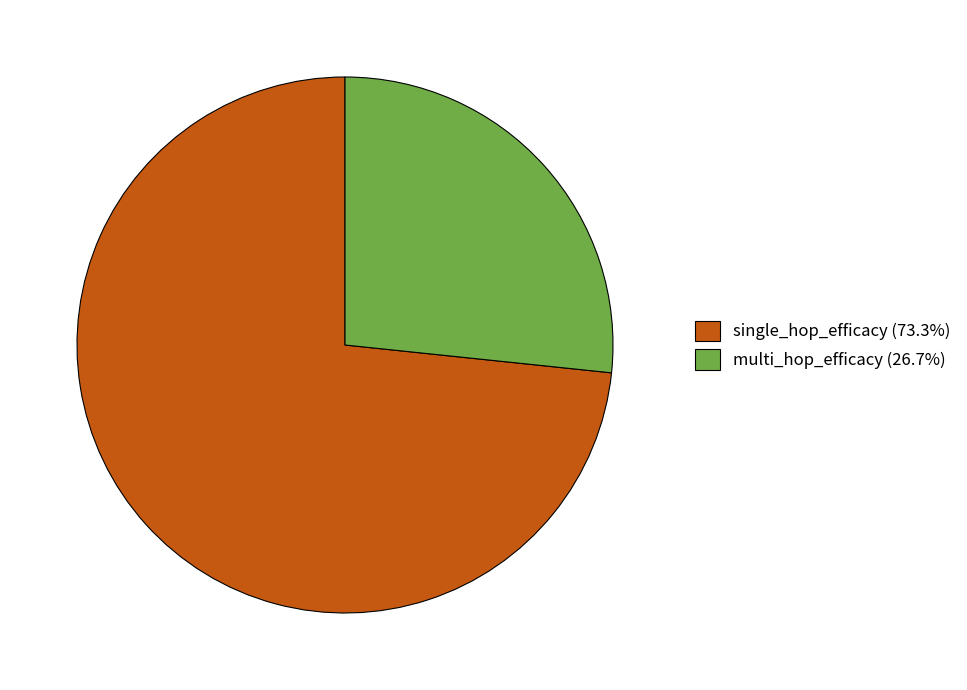

Is it true that multi_hop_efficacy is 21% of the pie?

False